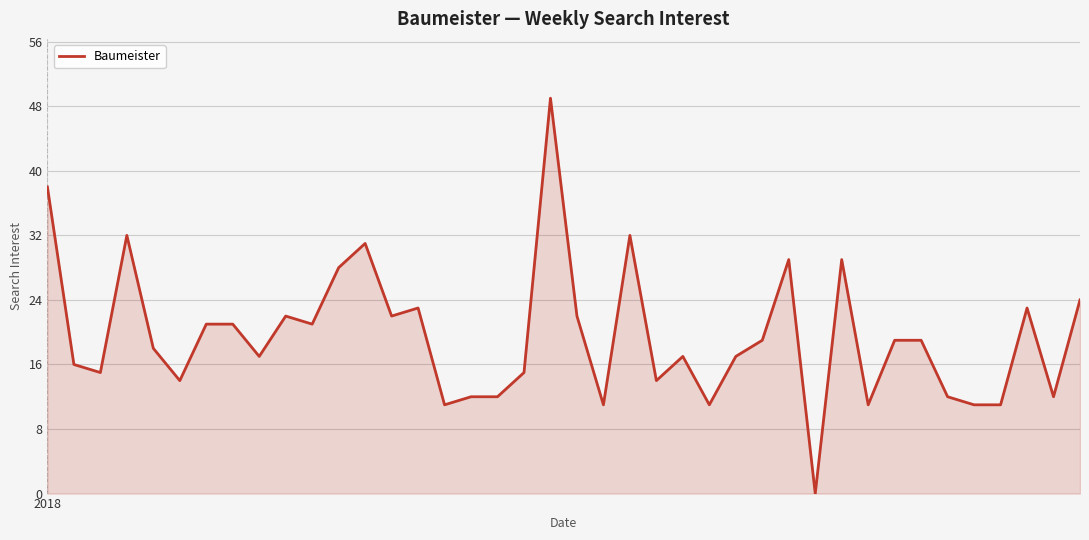

What is the greatest value displayed?

49